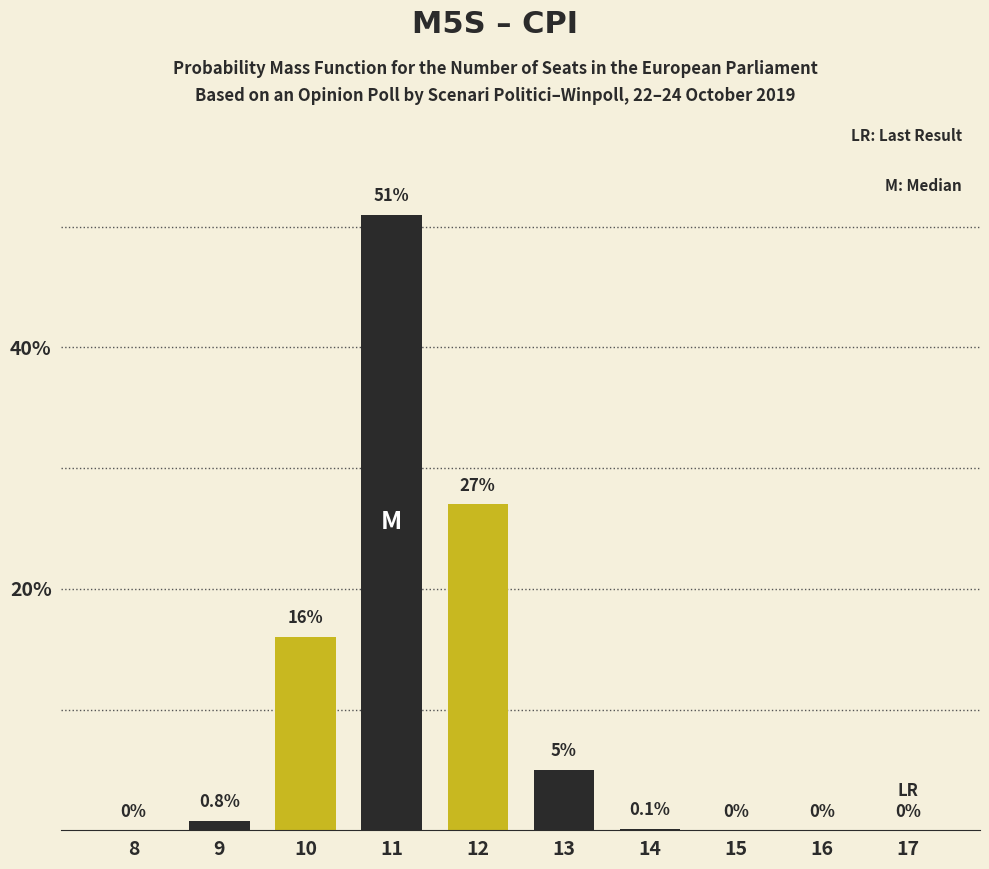

Reading right to left, what are all the values shown in this chart?

17=0.0	16=0.0	15=0.0	14=0.1	13=5.0	12=27.0	11=51.0	10=16.0	9=0.8	8=0.0